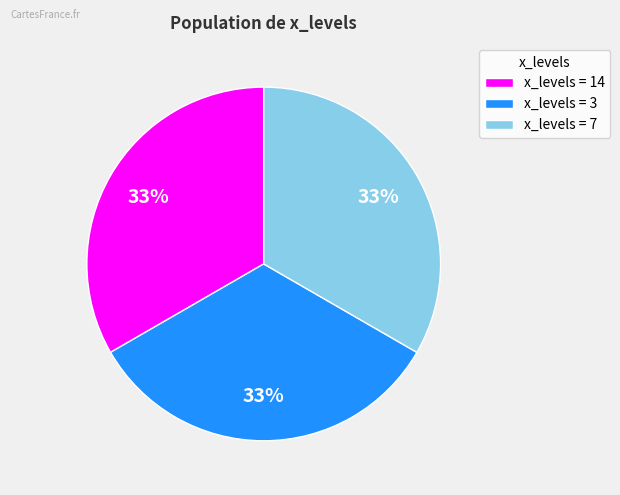

Do x_levels = 7 and x_levels = 3 together represent more than half of the pie?

Yes